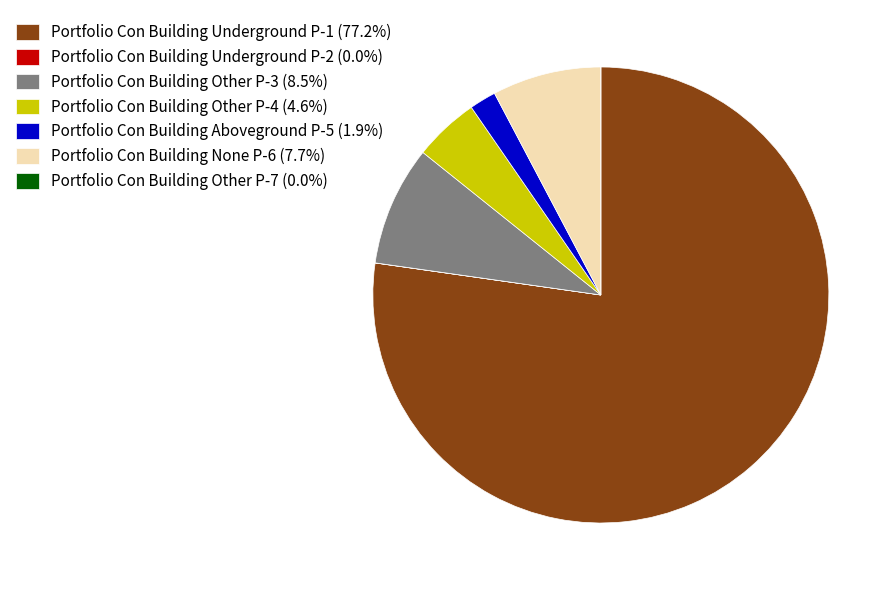

Which slice is the largest?

Portfolio Con Building Underground P-1